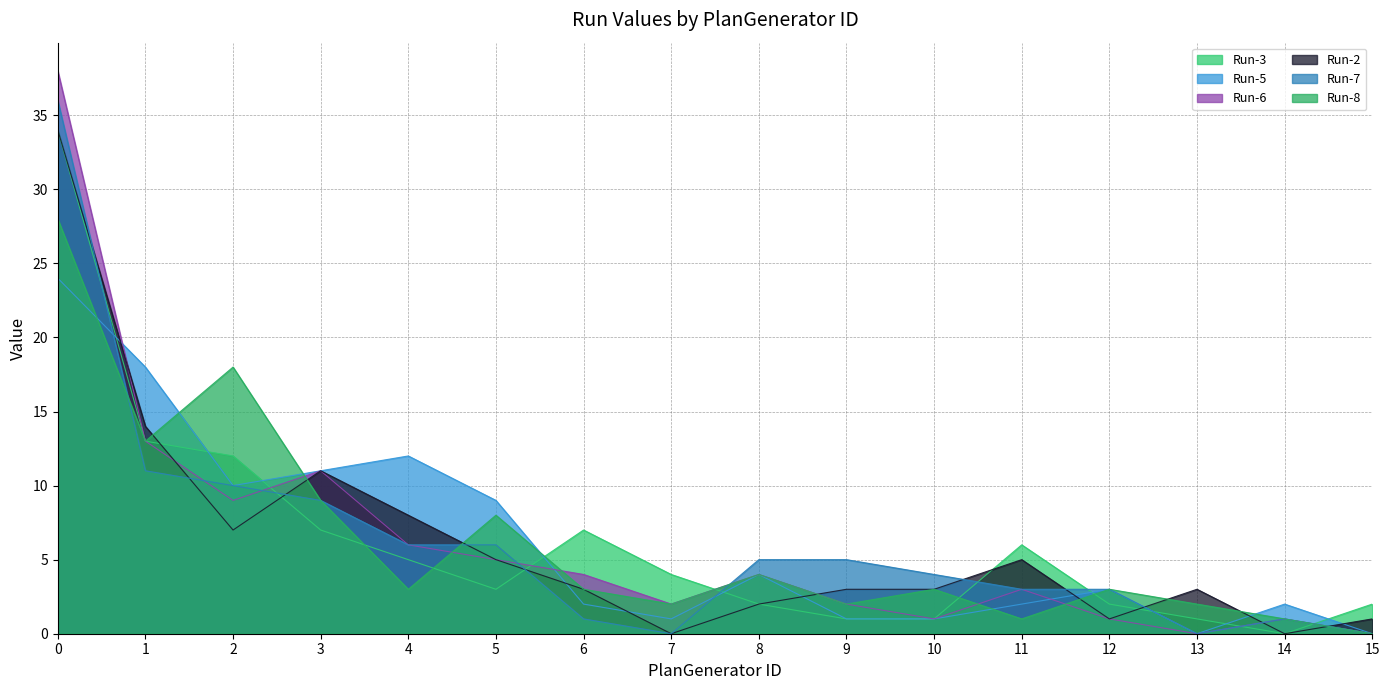

What is the difference between the highest and lowest values at 4?

9